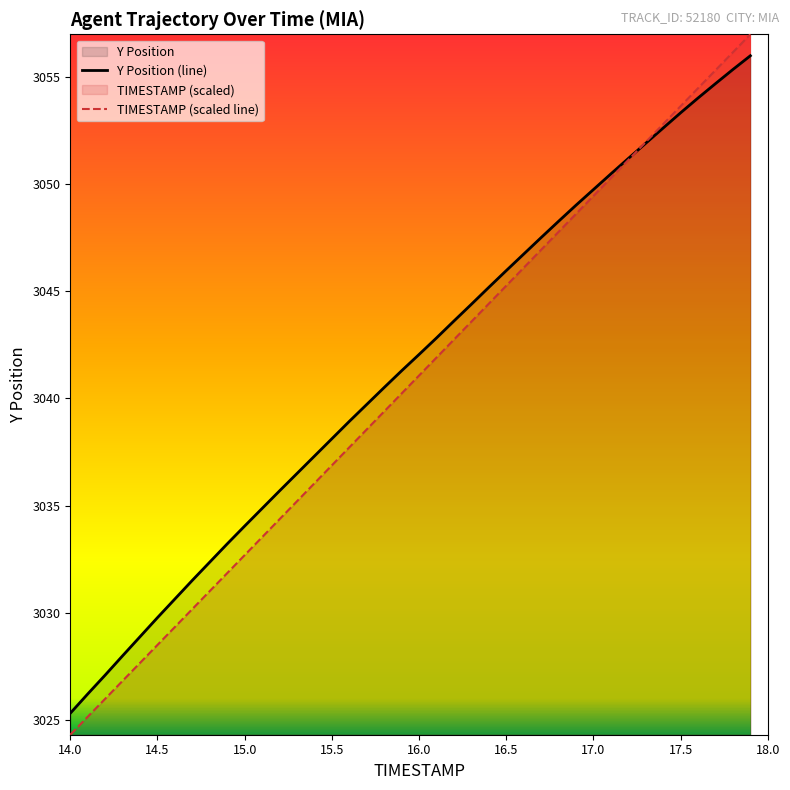

What is the sum of all Y values?

121654.8